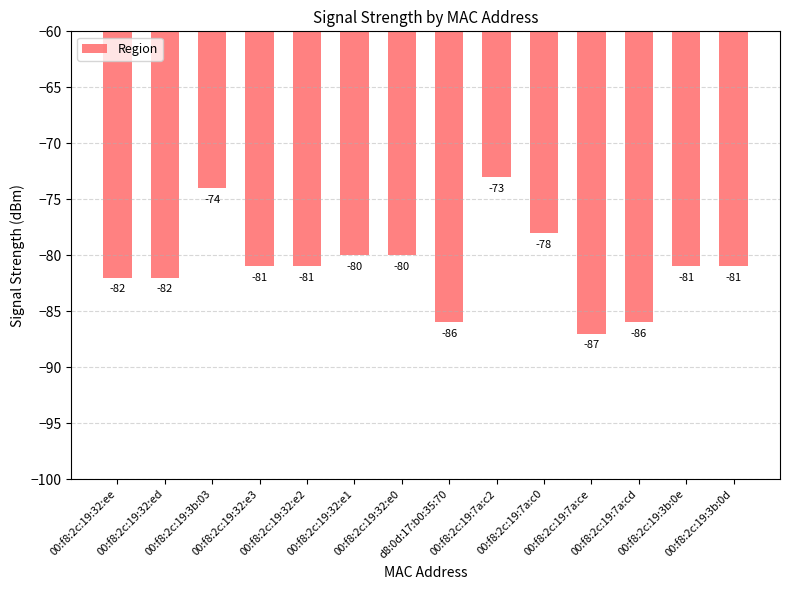

What is the difference between the second highest and second lowest values?

12